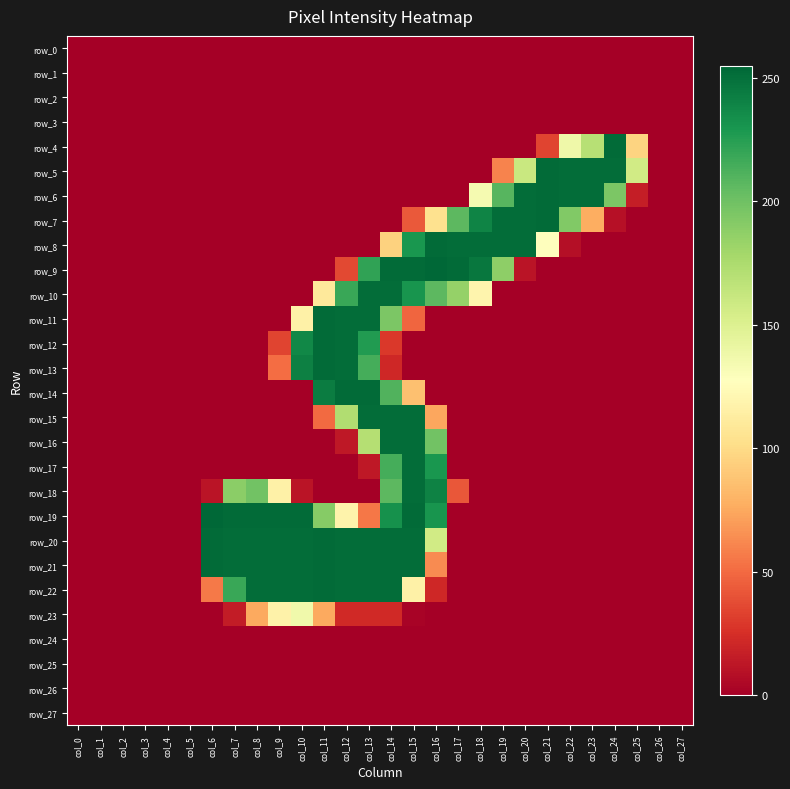

Where is row_14 nearest to the value 126?

col_15